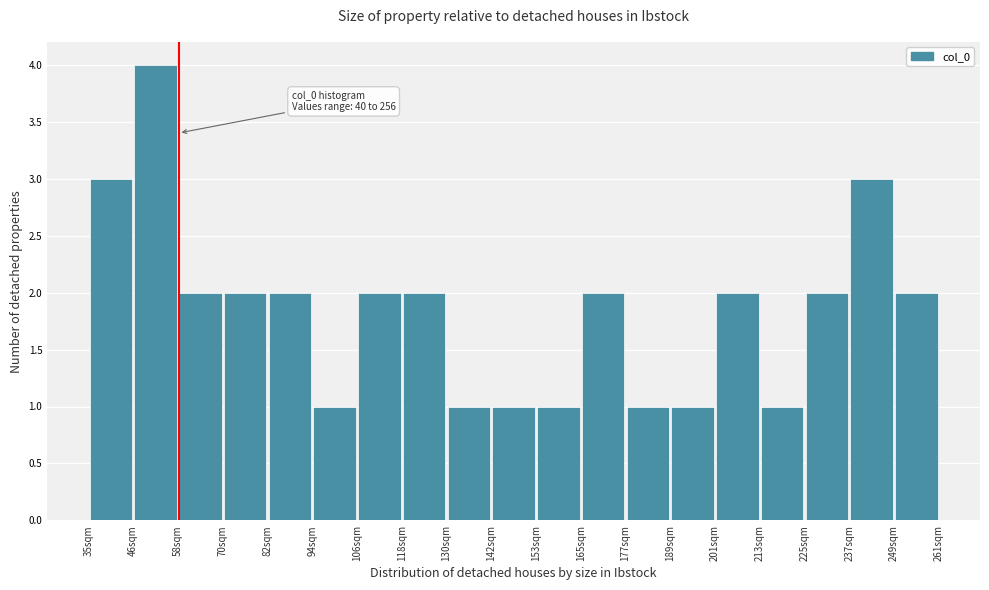

Which range on the x-axis has the tallest bar?

46 to 58